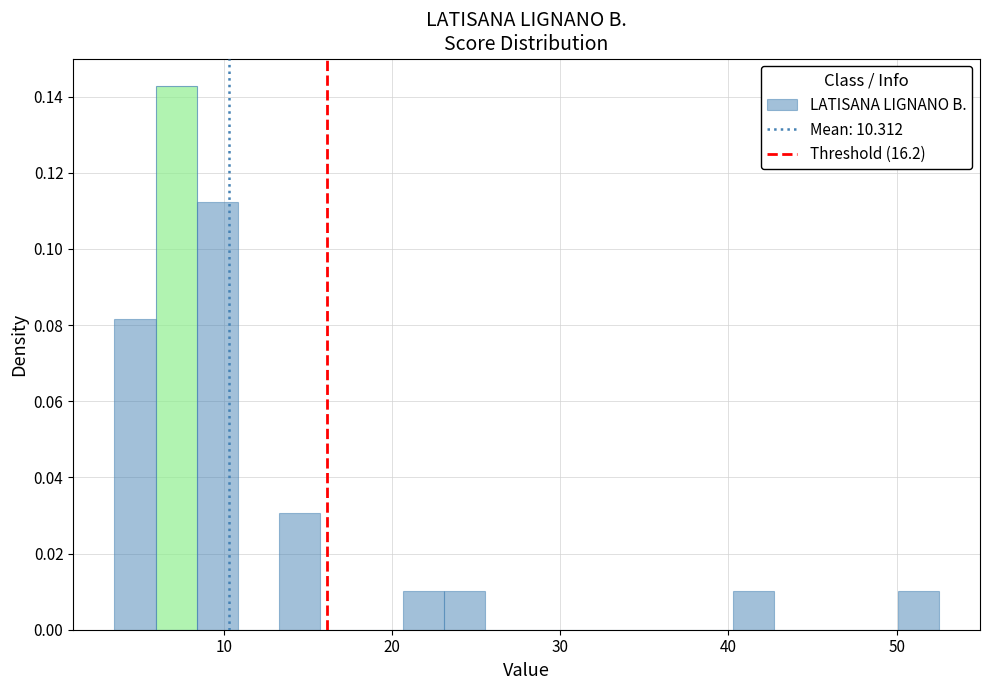

Read against the x-axis, roughly where is the centre of the tallest bar?

7